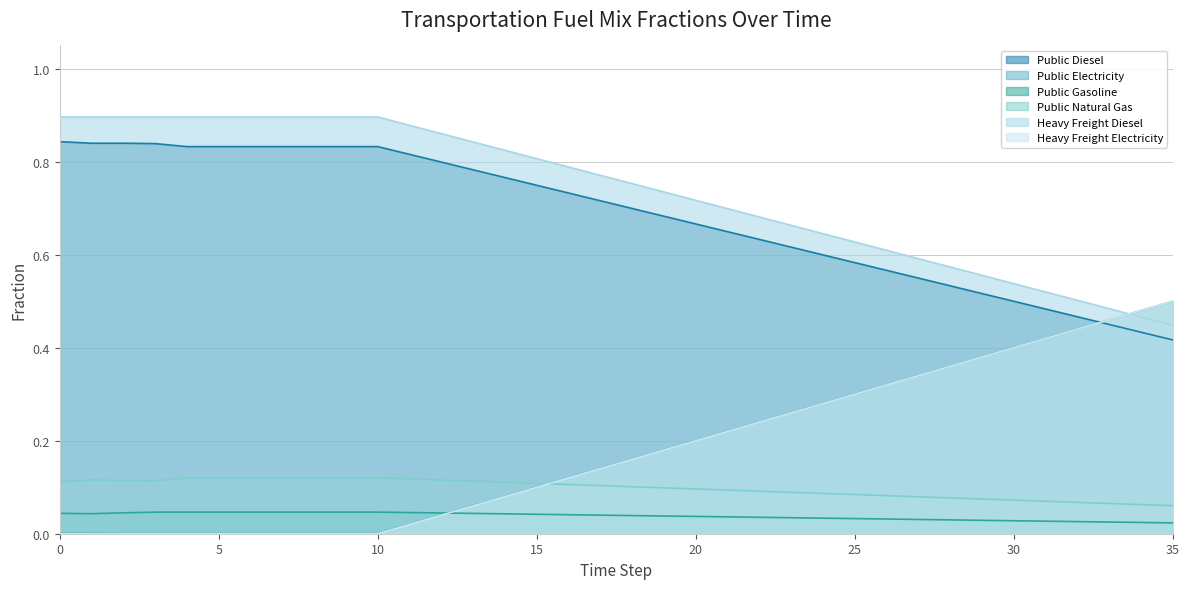

Rank the series at 34 from lowest to highest value.

frac_trns_fuelmix_public_gasoline, frac_trns_fuelmix_public_natural_gas, frac_trns_fuelmix_public_diesel, frac_trns_fuelmix_road_heavy_freight_diesel, frac_trns_fuelmix_road_heavy_freight_electricity, frac_trns_fuelmix_public_electricity